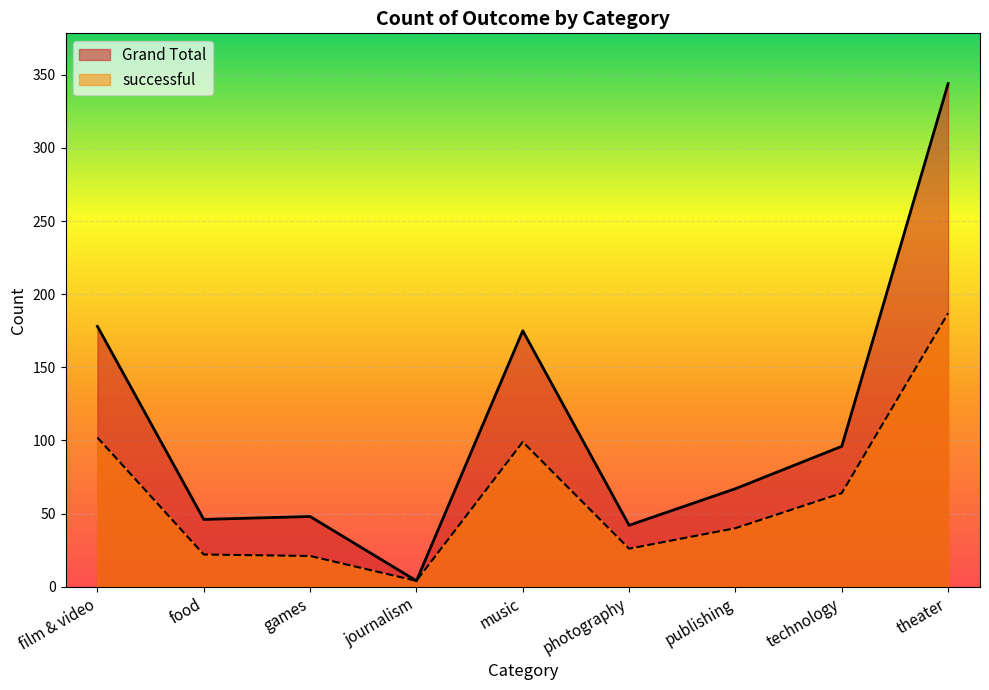

How many interior local valleys does the Grand Total series have?

3